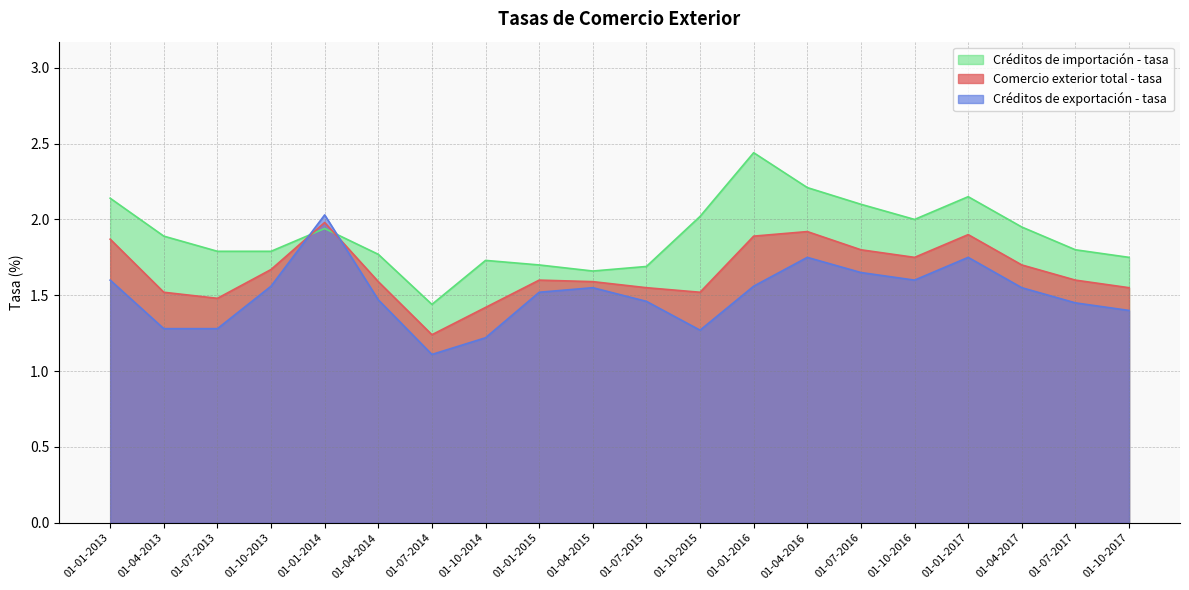

Does the chart have visible grid lines?

Yes